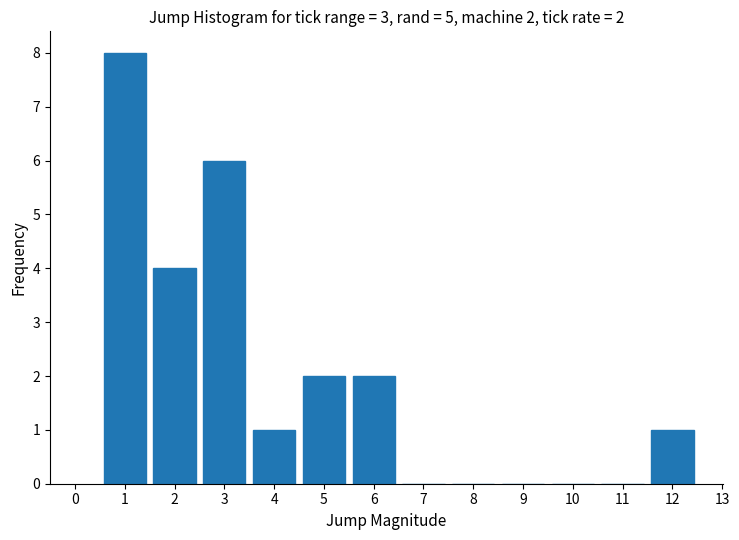

Reading left to right, transcribe all the data shown in this chart.

1=8	2=4	3=6	4=1	5=2	6=2	7=0	8=0	9=0	10=0	11=0	12=1